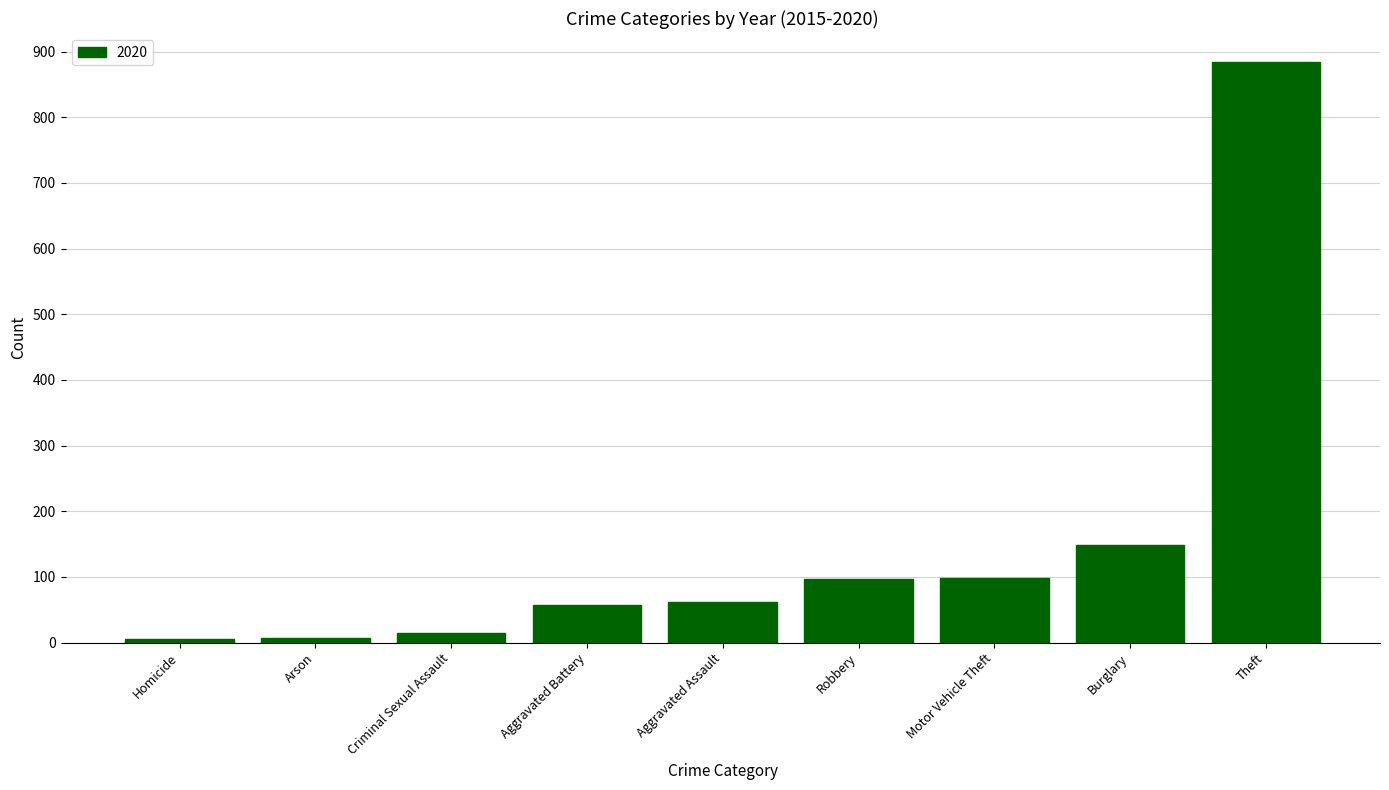

At which category does the chart reach its peak across all series?

Theft